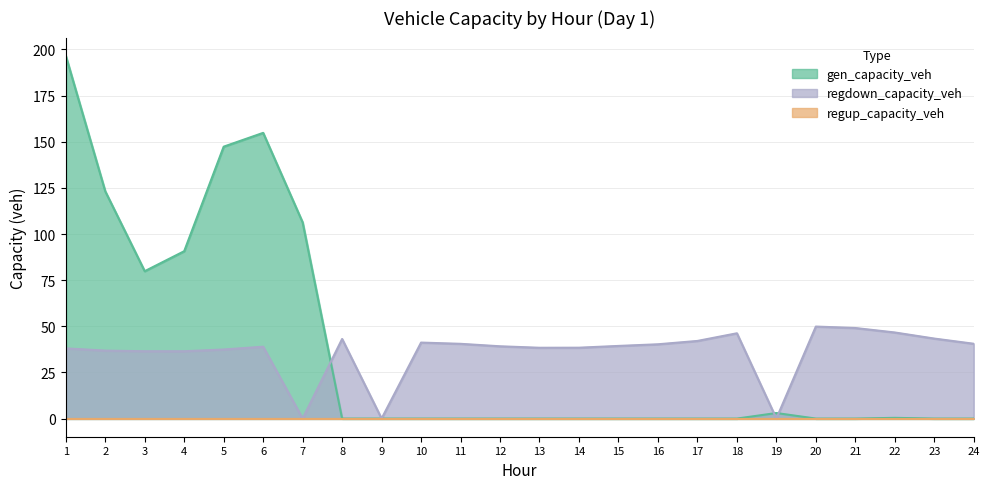

Which series has the largest total across all categories?

gen_capacity_veh